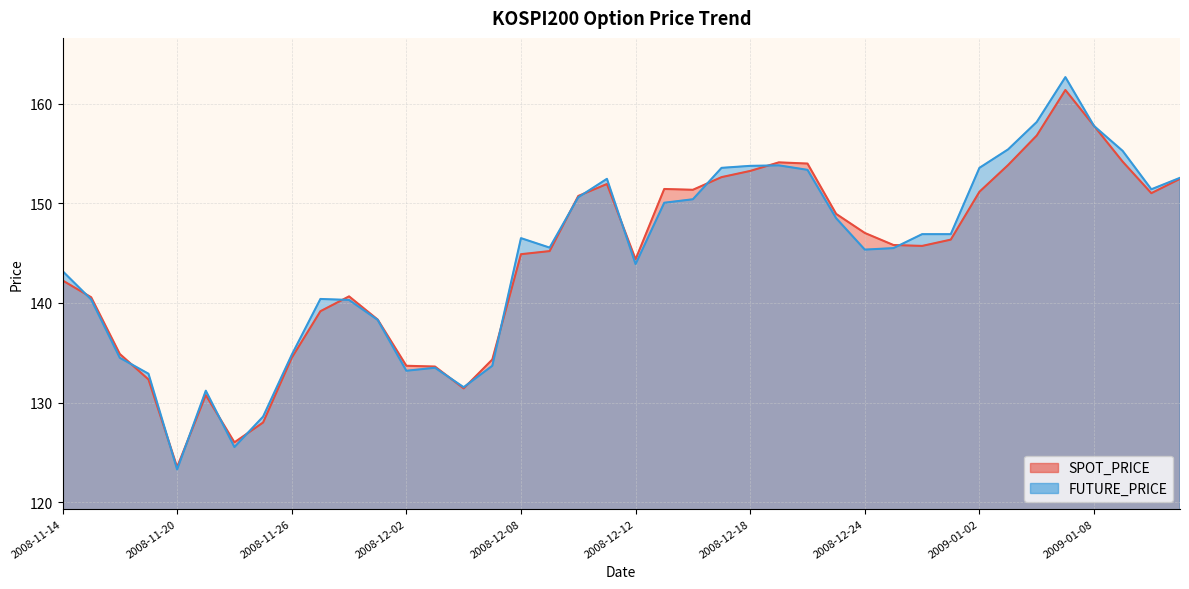

How many data points in SPOT_PRICE are less than 145?

18